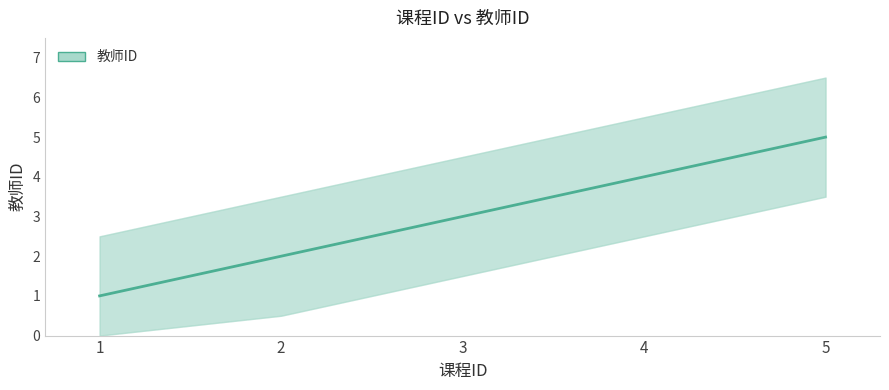

What is the change in value from 3 to 5?

+2